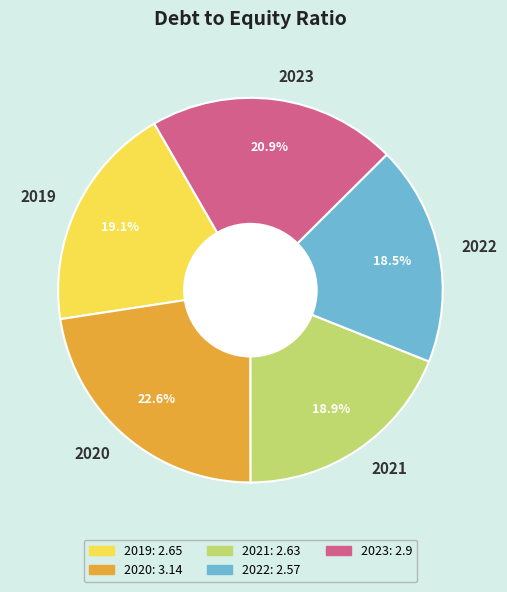

Is it true that 2022 is 4% of the pie?

False